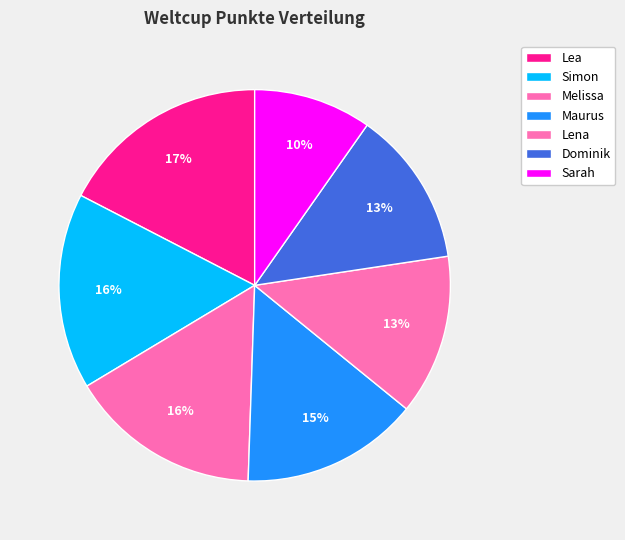

How many segments does this pie chart have?

7